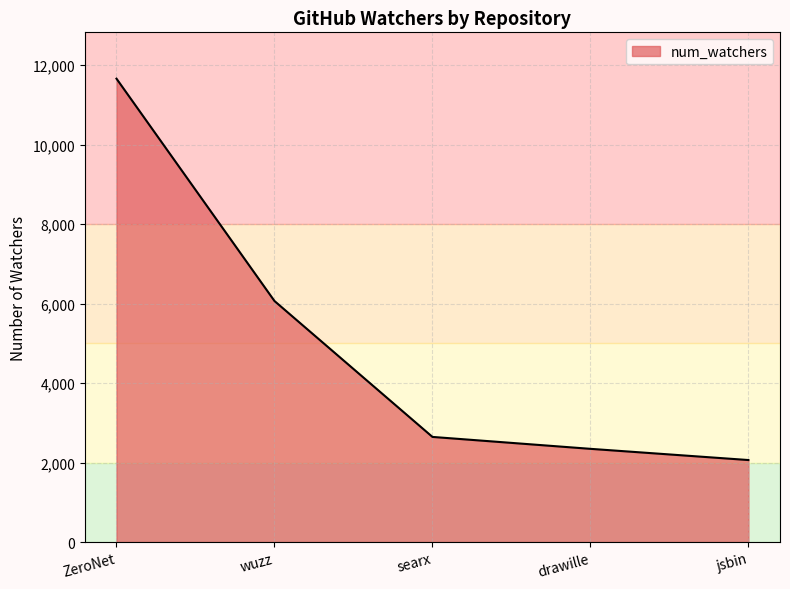

What is the ratio of the value at wuzz to the value at jsbin?

2.9